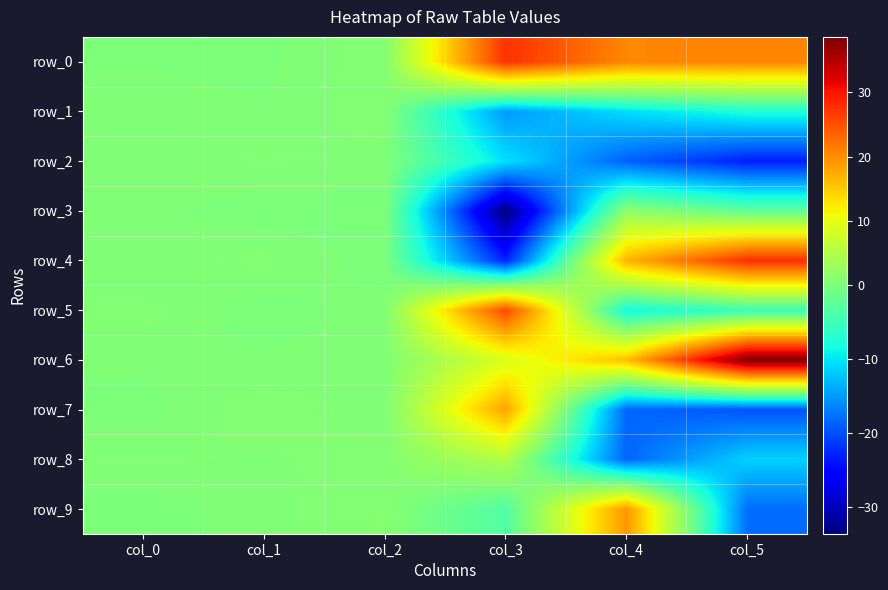

What is the sum of the row_8 values at col_1 and col_0?

1.2